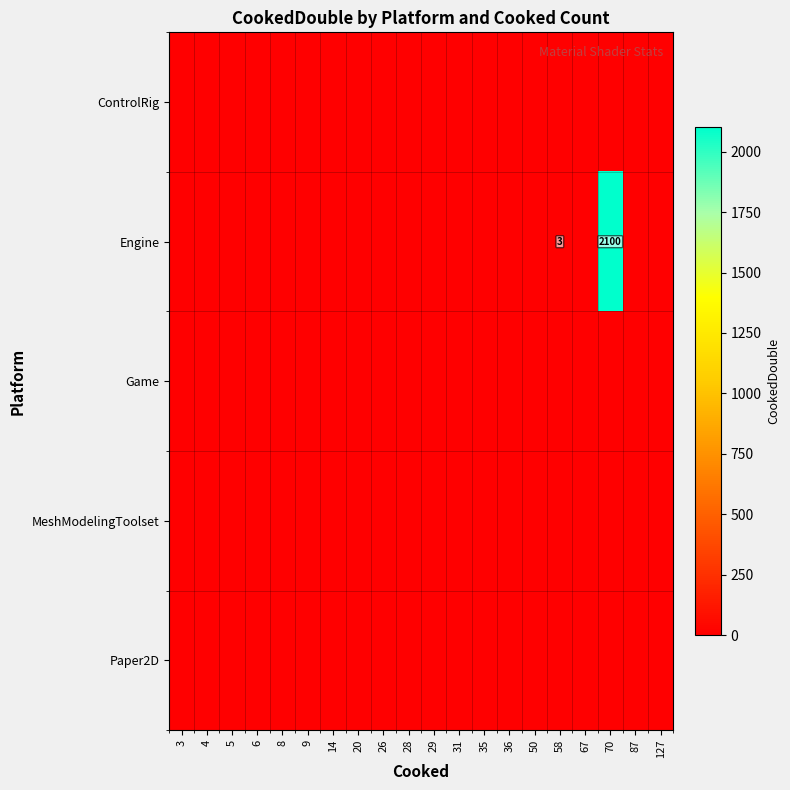

At how many categories does at least one series exceed 1707?

1